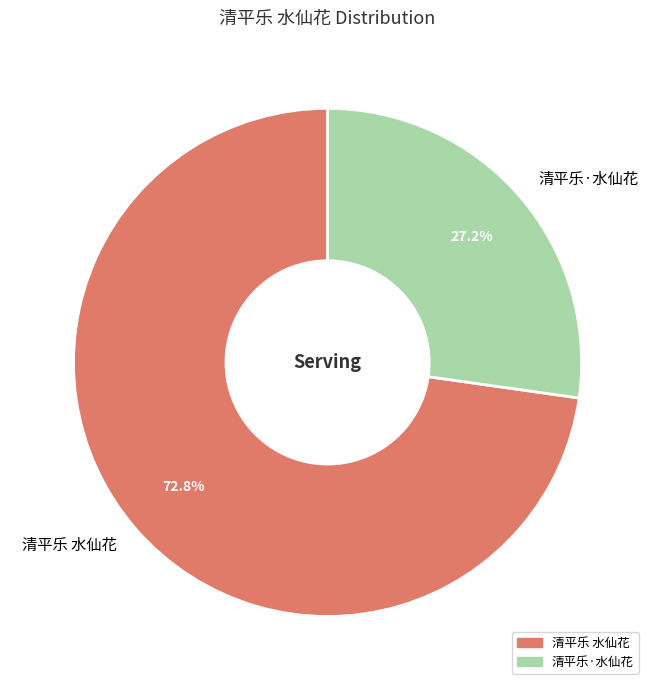

To the nearest percent, what is the difference between the 清平乐·水仙花 and 清平乐 水仙花 slice percentages?

46%